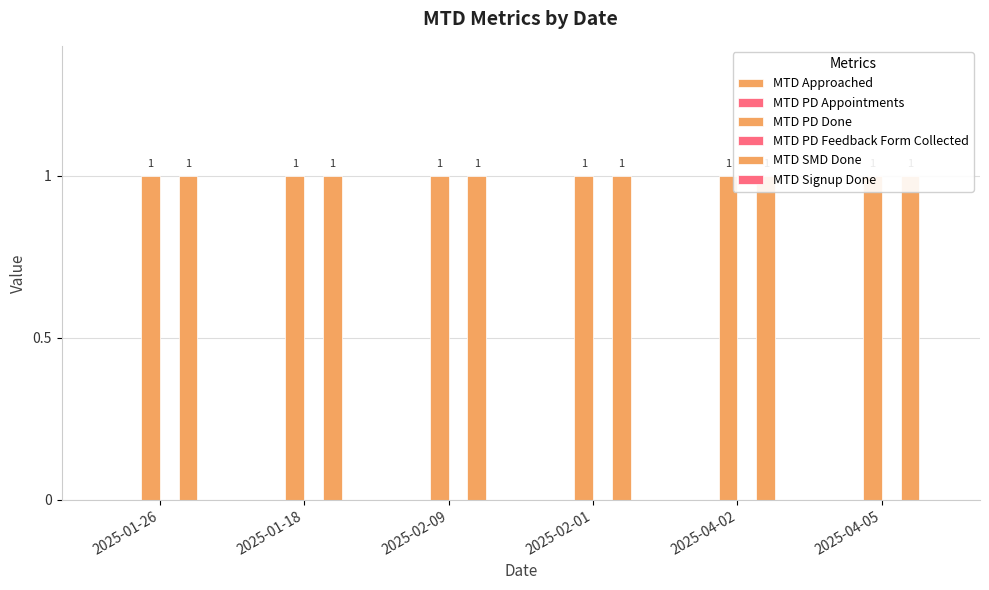

Reading left to right, extract all data points from this chart.

MTD Approached: 0	0	0	0	0	0
MTD PD Appointments: 0	0	0	0	0	0
MTD PD Done: 1	1	1	1	1	1
MTD PD Feedback Form Collected: 0	0	0	0	0	0
MTD SMD Done: 1	1	1	1	1	1
MTD Signup Done: 0	0	0	0	0	0